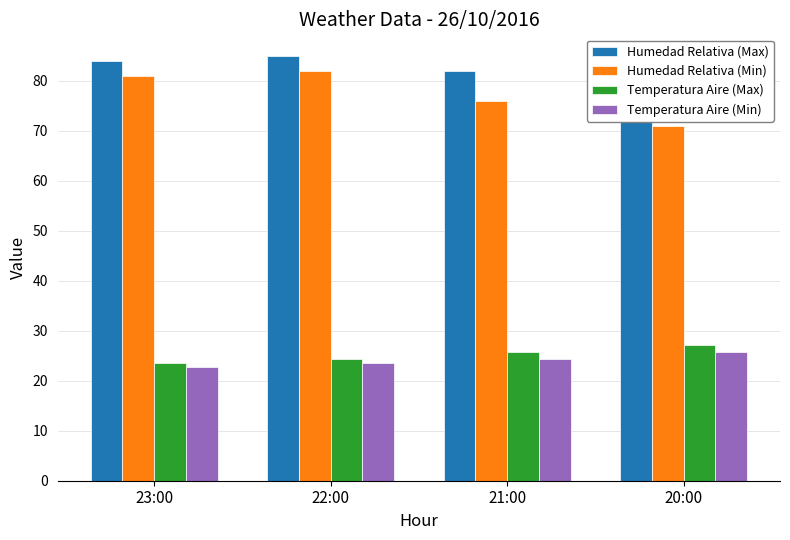

What is the difference between the second highest and minimum values in the Temperatura Aire (Max) series?

2.2